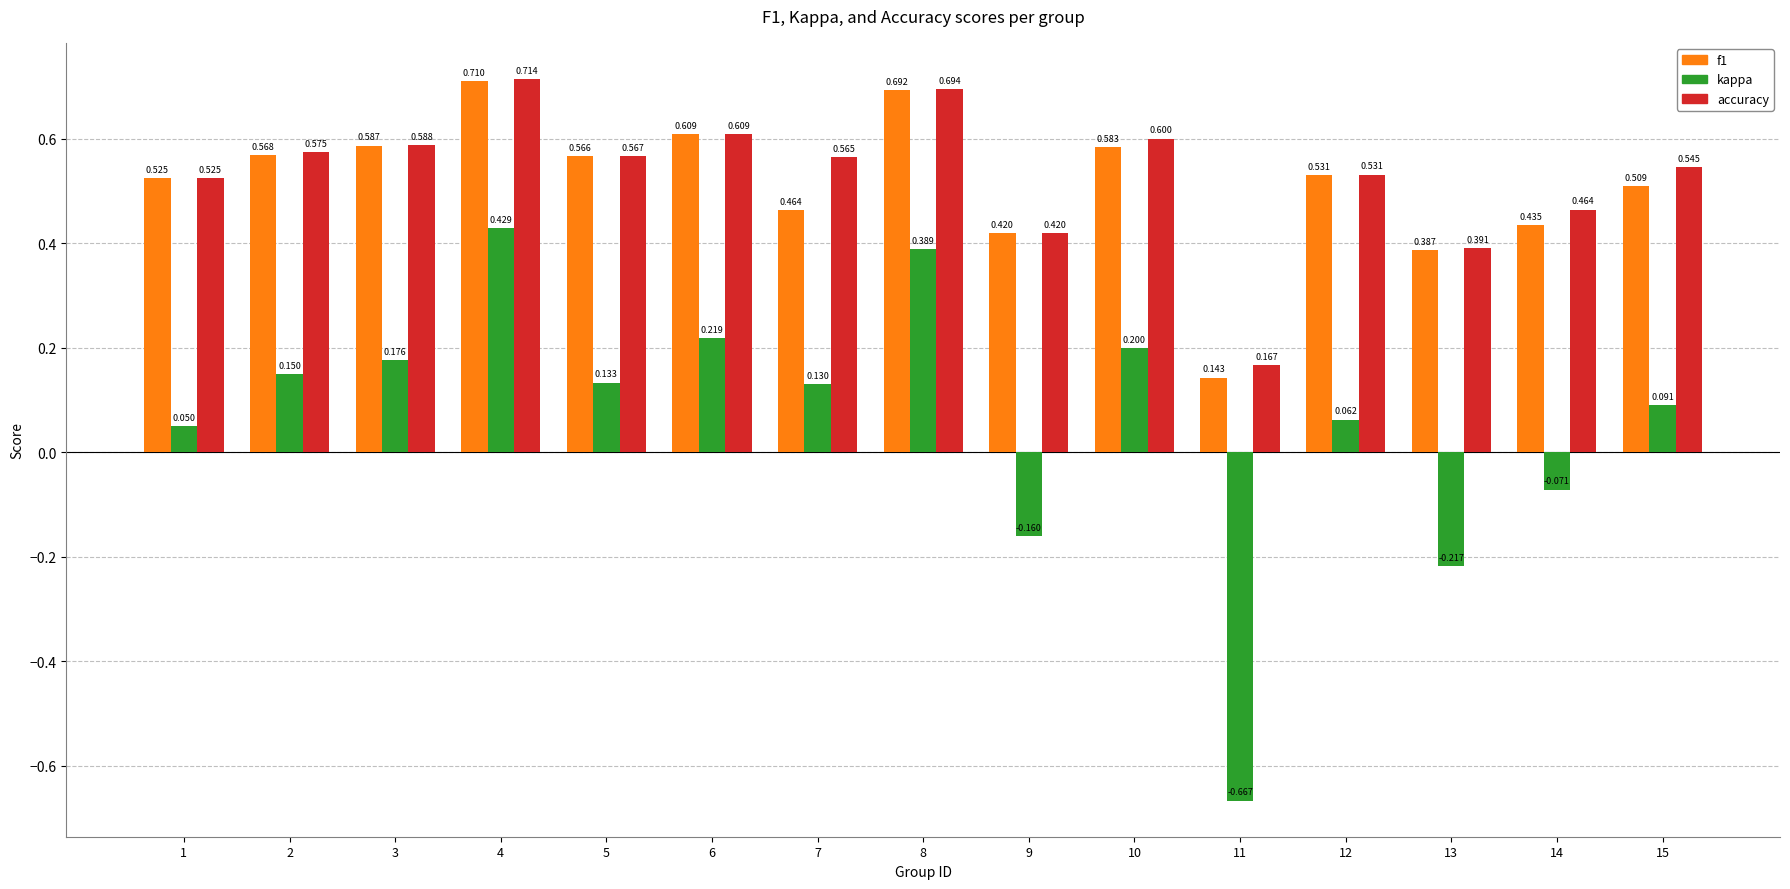

Is the value of f1 at 13 greater than the value of accuracy at 12?

No